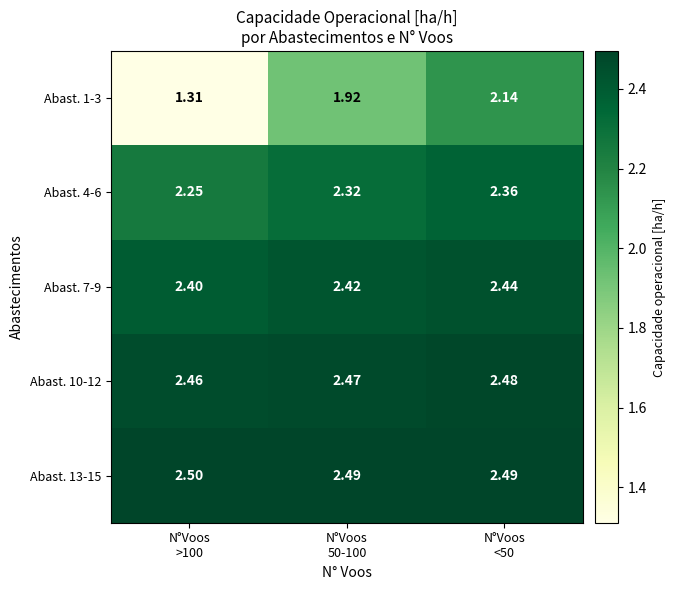

How many categories are shown in the chart?

3